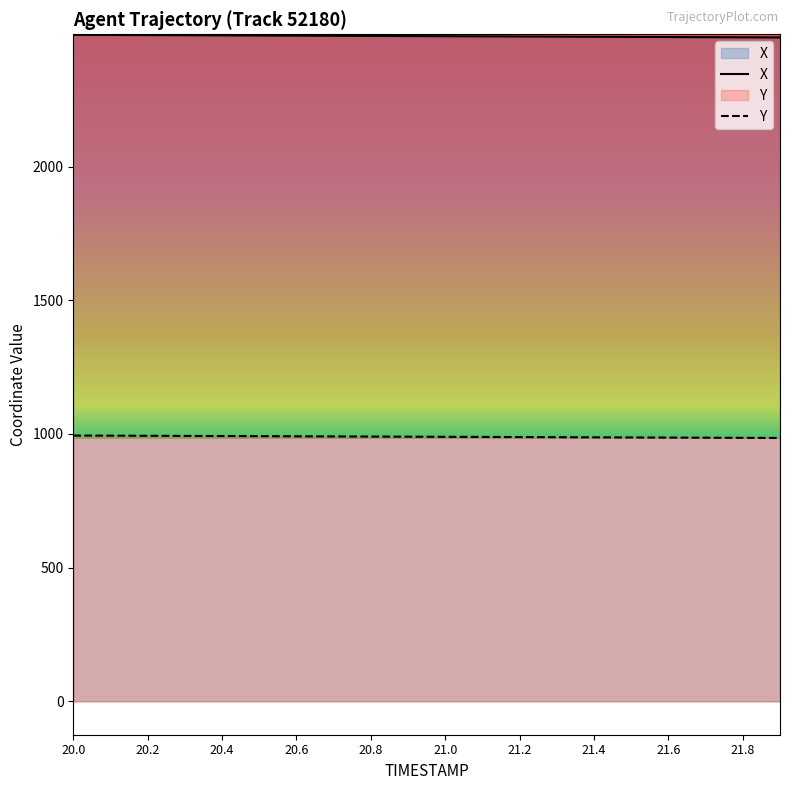

Is the value of X at 20.6 greater than the value of Y at 20.1?

Yes